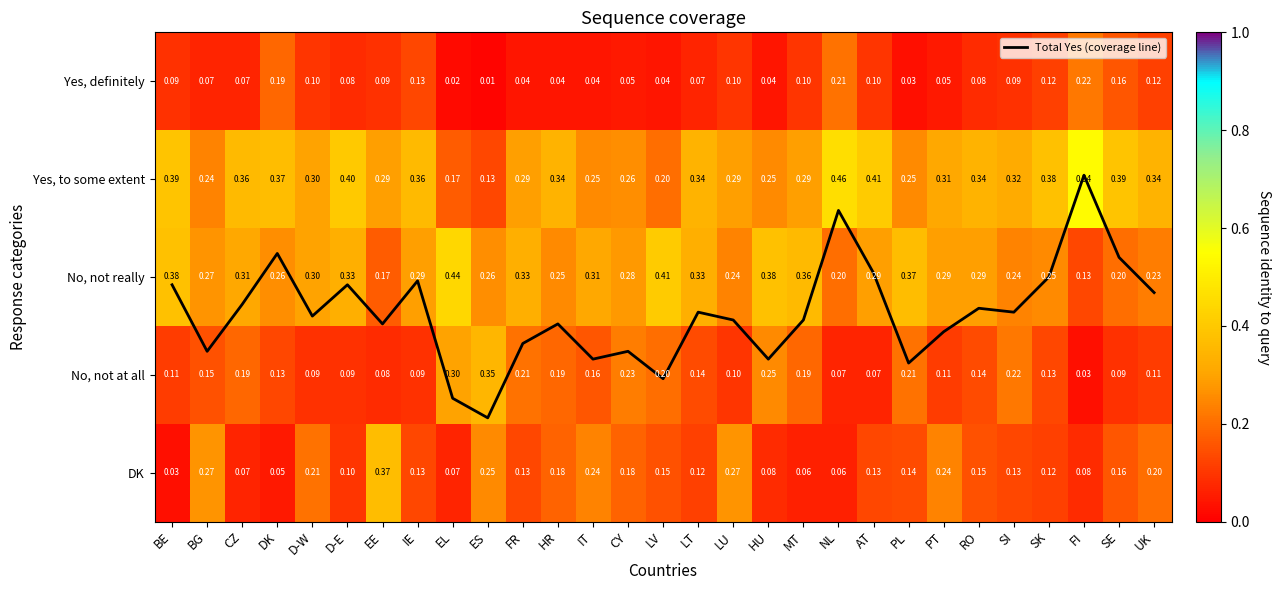

The Yes, definitely series shows 0.1 at BE. True or false?

False